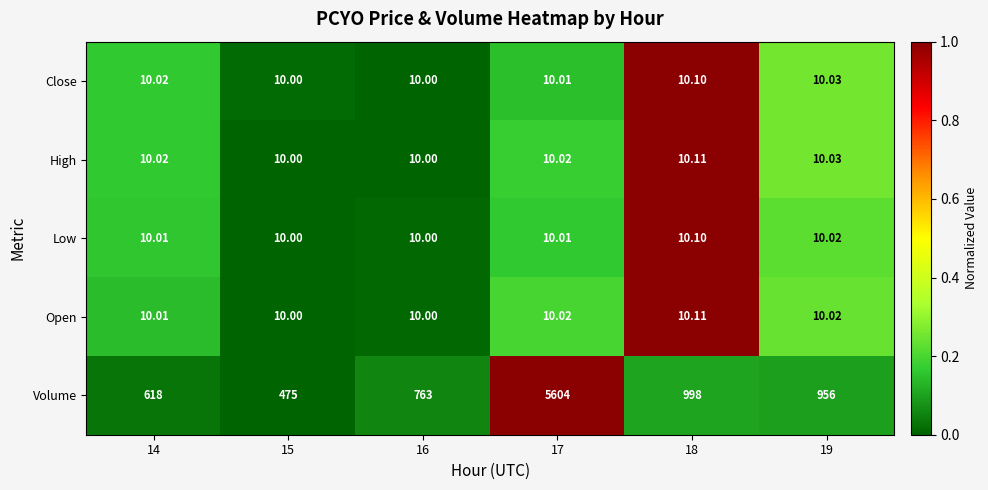

Which series has the largest range (max minus min)?

Volume